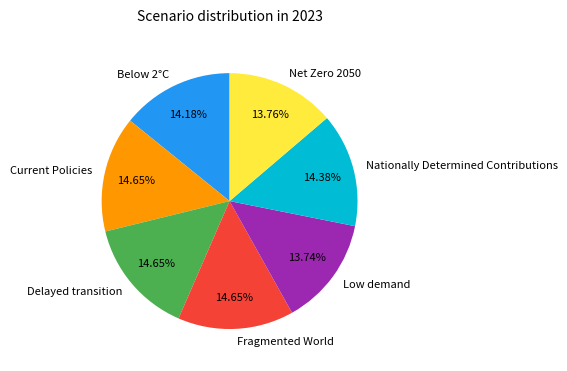

How many segments does this pie chart have?

7